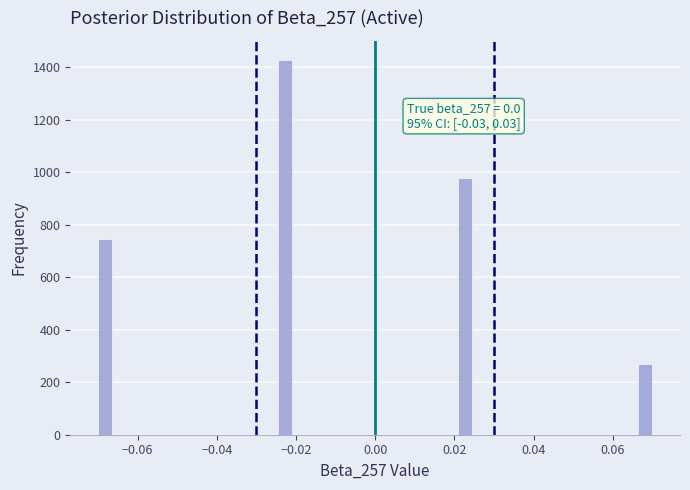

Around what value on the x-axis is the tallest bar? Give the approximate position of its centre, as read against the axis.

-0.022